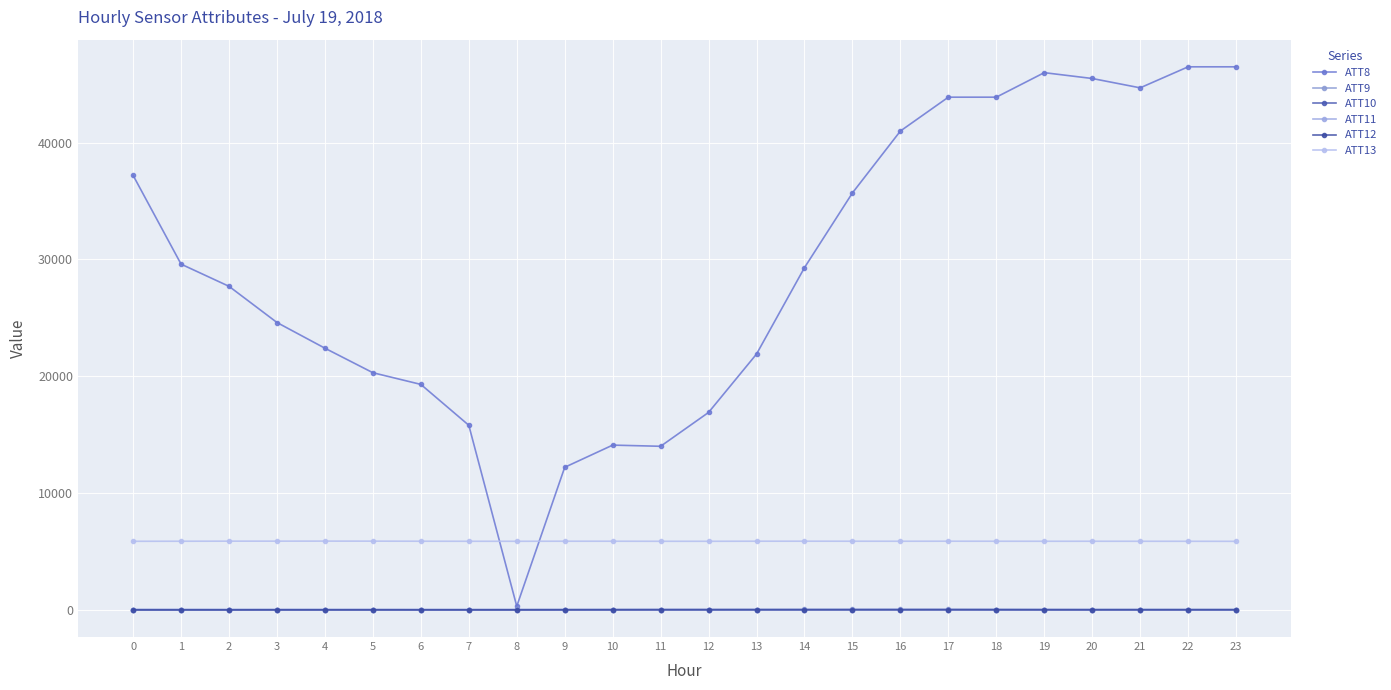

True or false: ATT9 and ATT11 intersect in this chart.

True